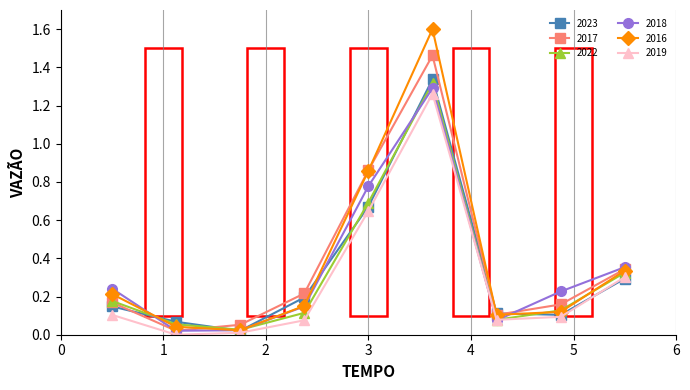

Which series has the largest range (max minus min)?

2016